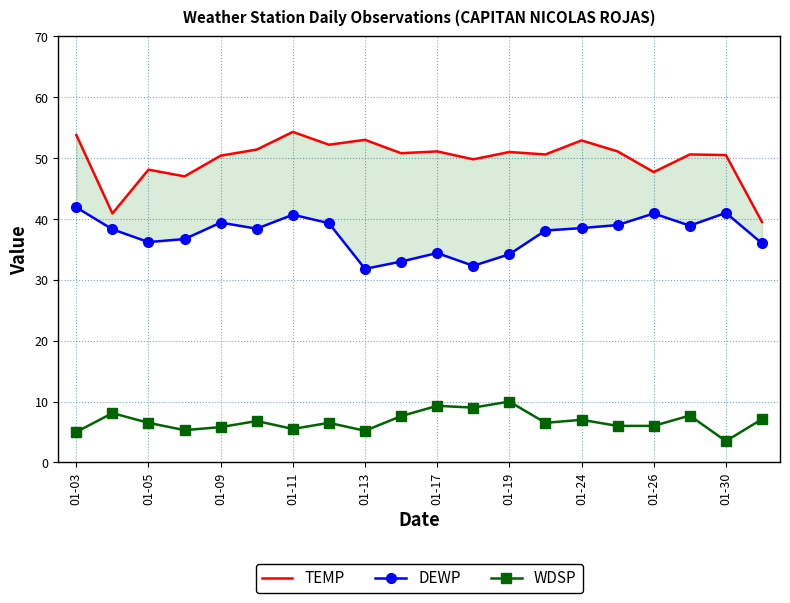

True or false: WDSP has more than 0 points higher than both neighbors.

True